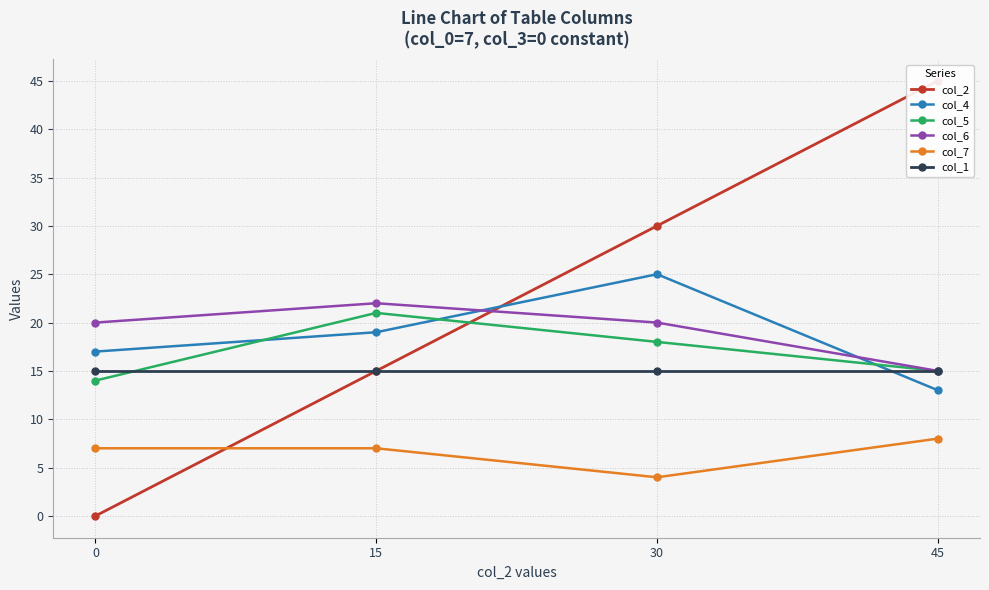

At which category is the sum across all series the highest?

30